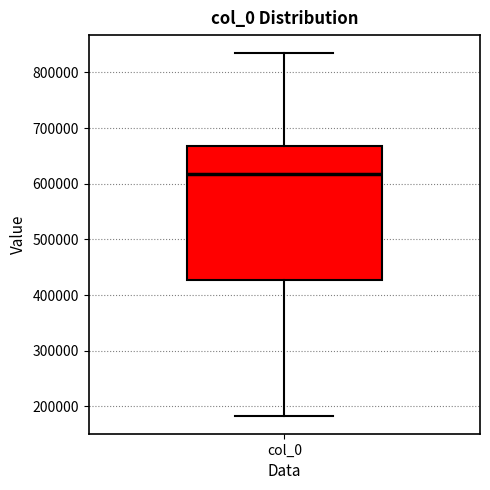

Read this box plot against the y-axis: the position of the median line, the range covered by the box, and the ends of both whiskers. The values are not printed on the chart, so give them approximately, as read against the axis.

median 620000, box 430000 to 670000, whiskers 180000 to 830000